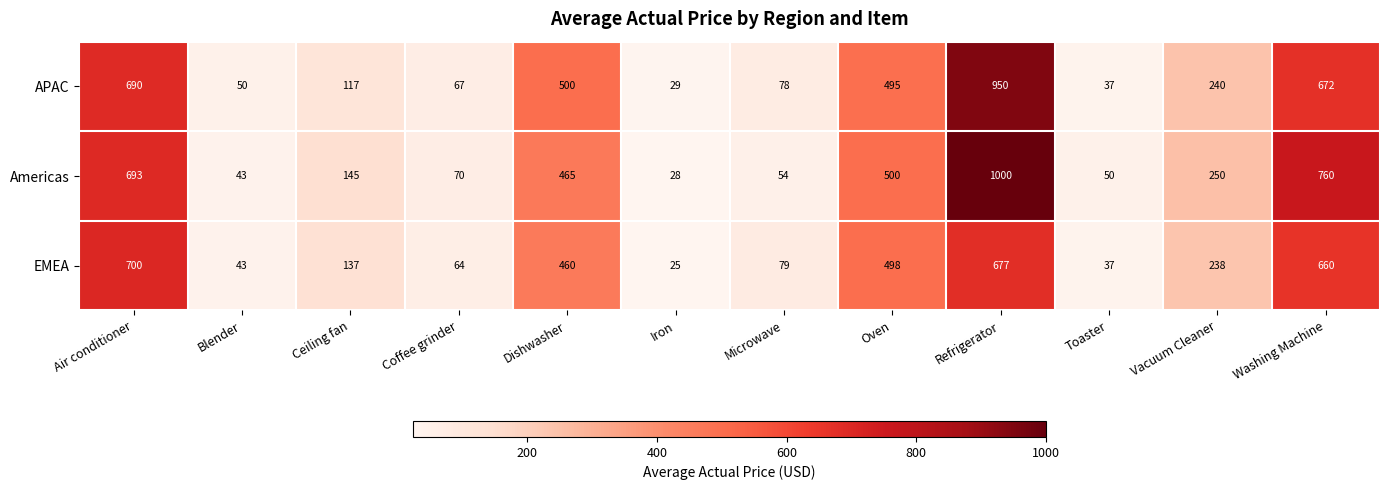

What is the difference between the maximum and minimum values in the Americas series?

972